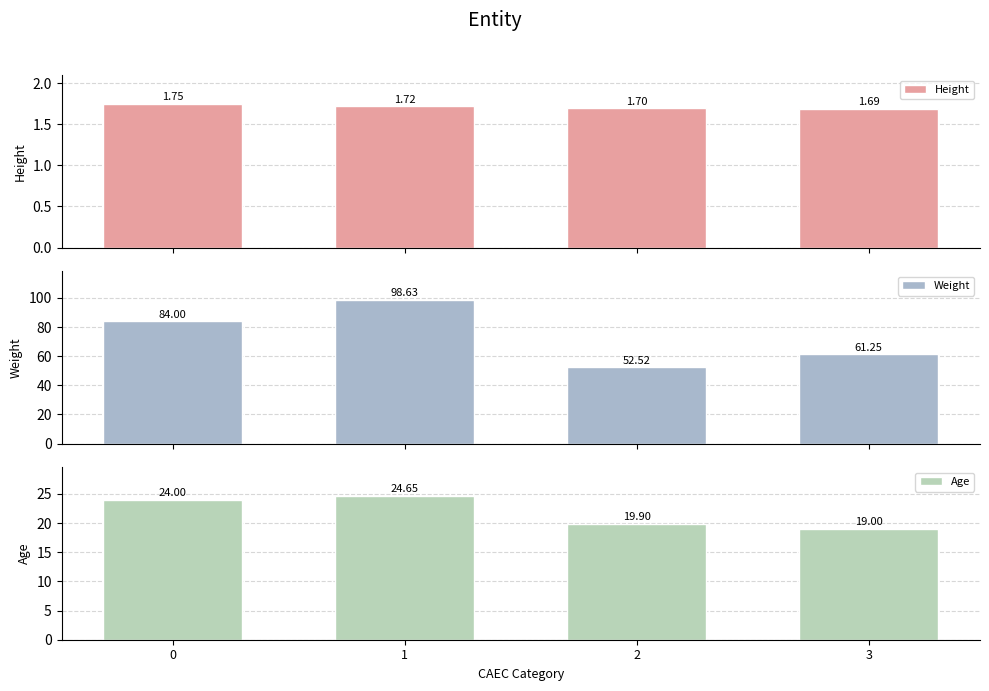

What are all the series names shown in the legend?

Height, Weight, Age